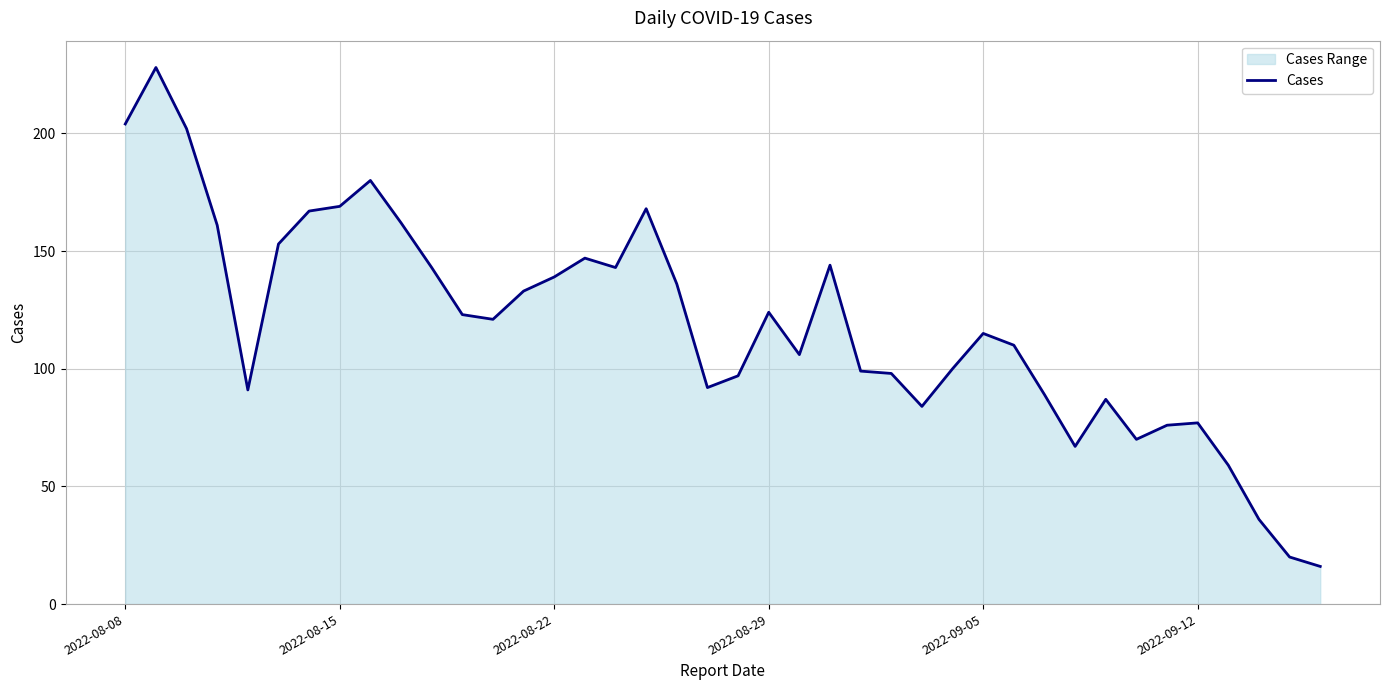

What is the difference between the maximum and minimum values?

212